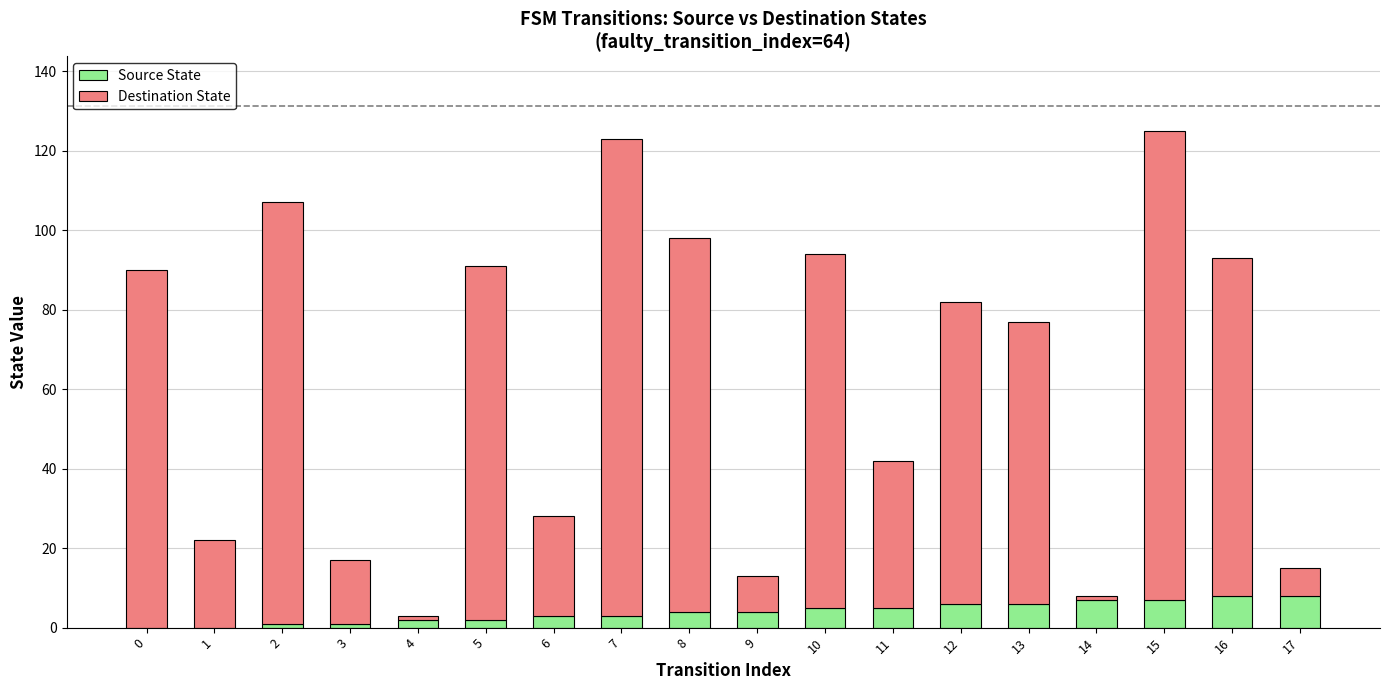

What is the sum of all Source State values?

72